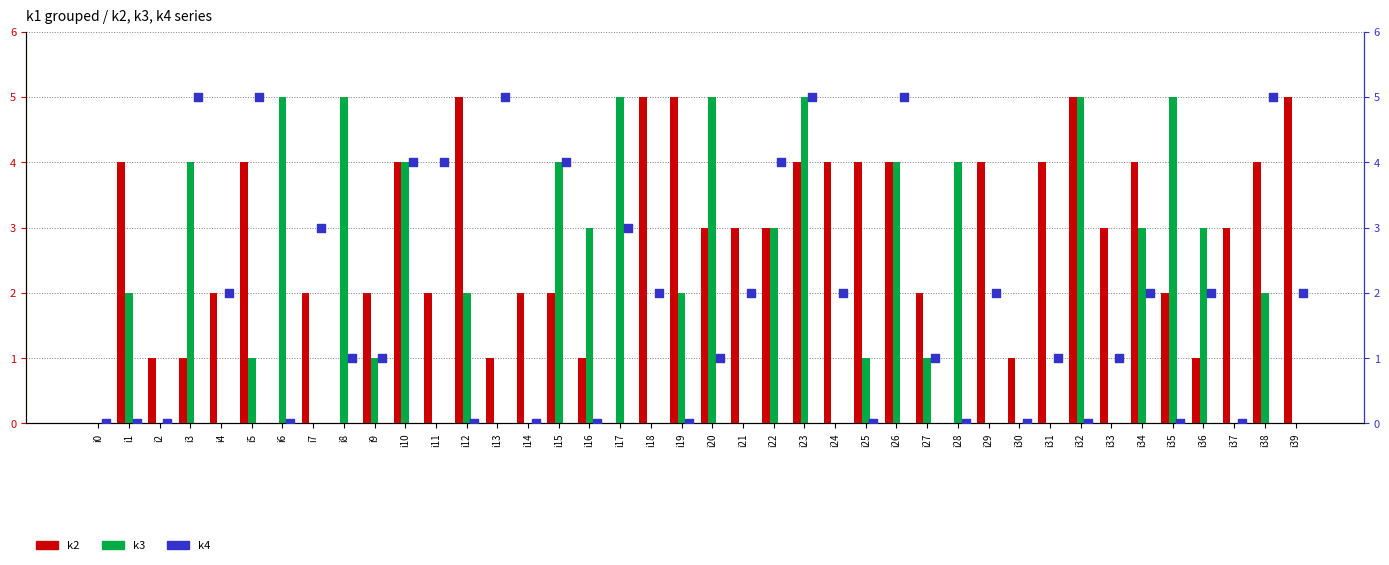

Which series has the largest Y range (max minus min)?

k2